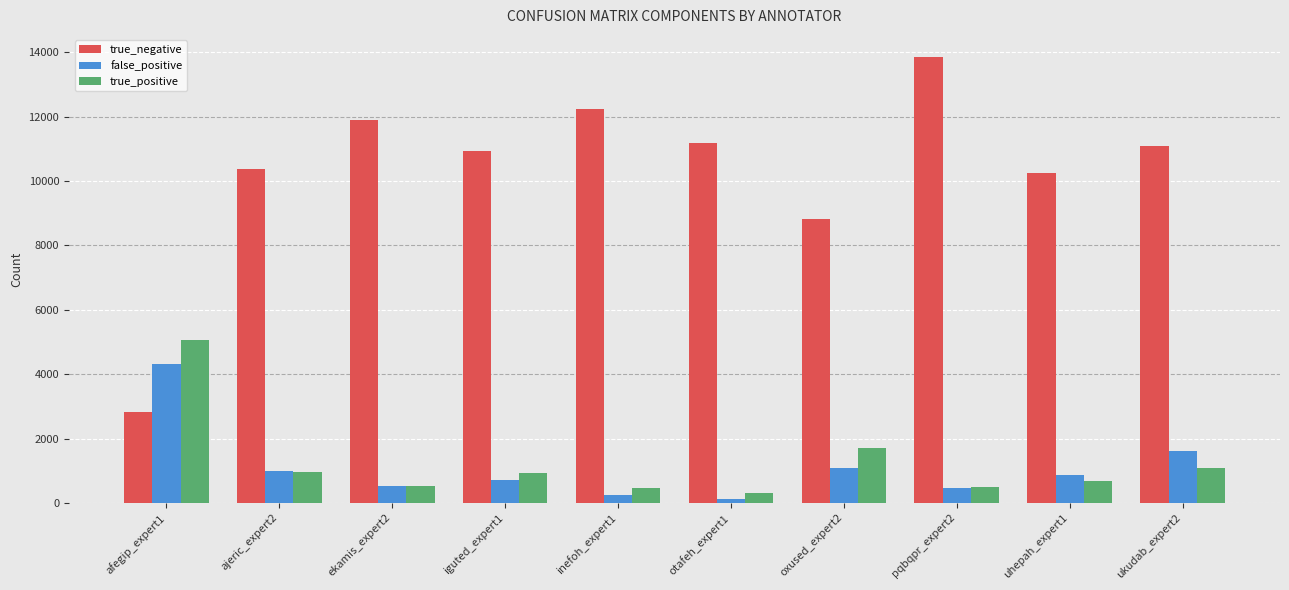

At which label is false_positive closest to 2226?

ukudab_expert2